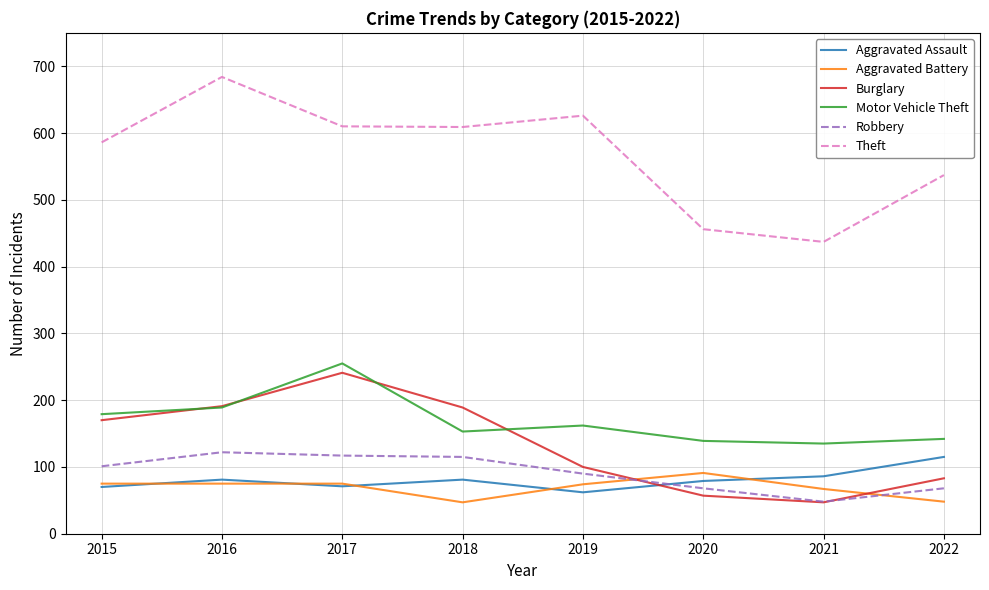

True or false: Robbery and Theft intersect in this chart.

False